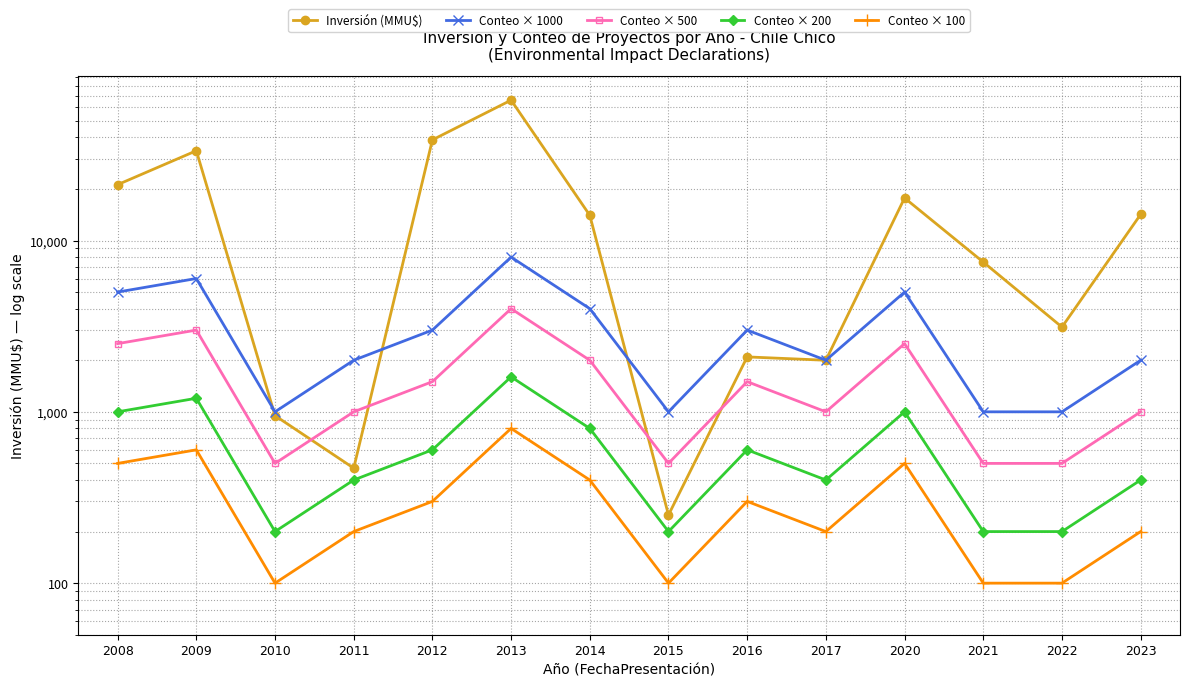

Read the Inversión (MMU$) value at 2014, to the nearest 100.

14000